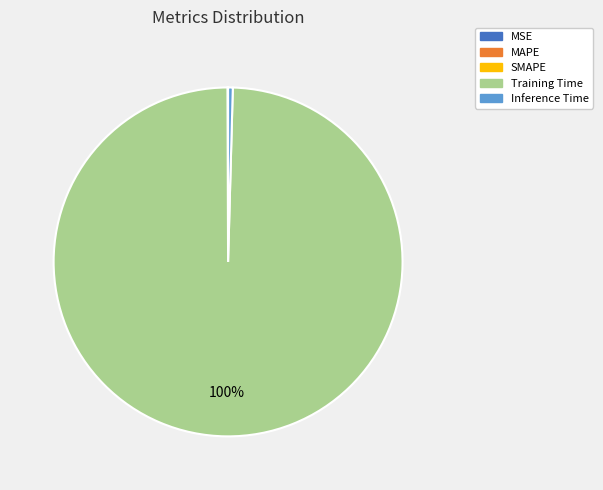

Is there any slice that represents more than half of the pie?

Yes